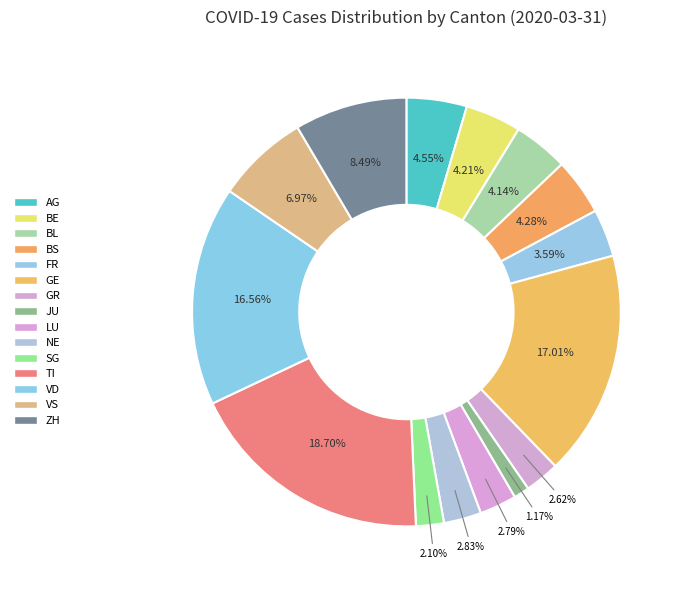

Combined, do VD and NE account for over 50%?

No